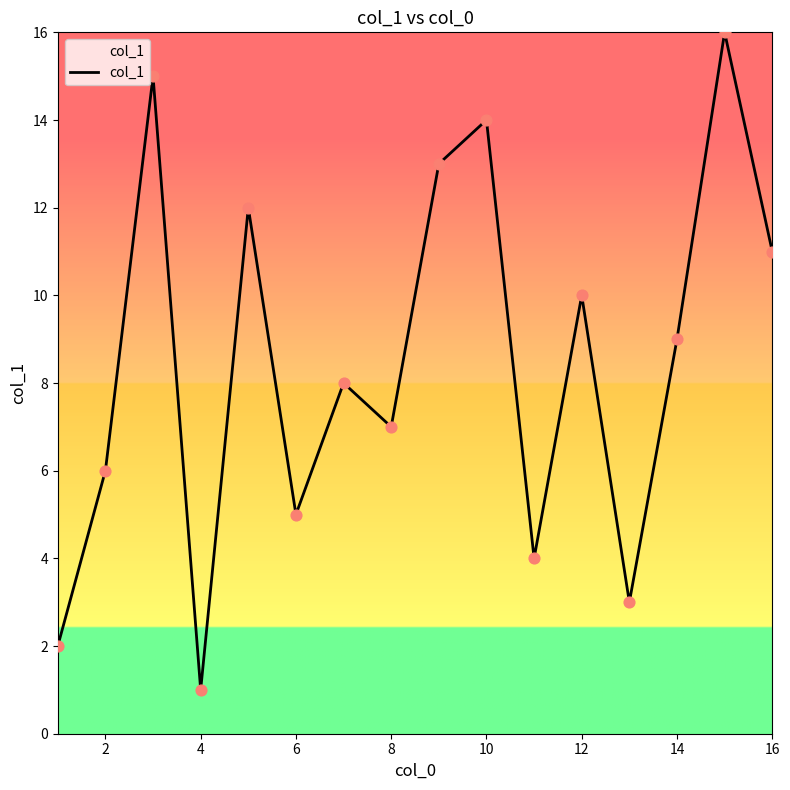

What is the greatest value displayed?

16